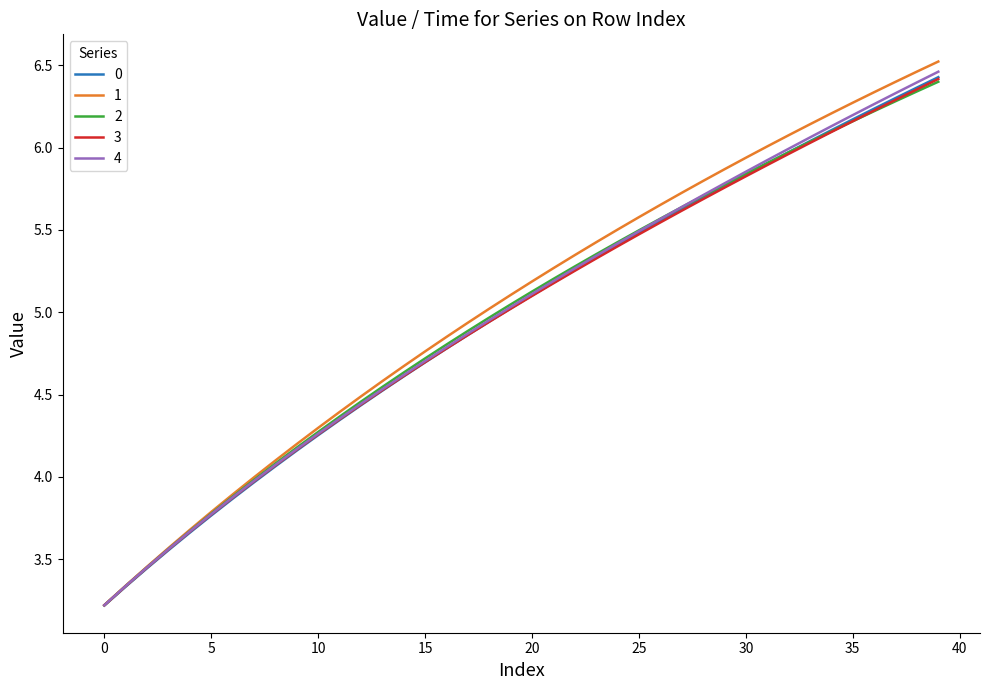

What is the sum of all 3 values?

199.2